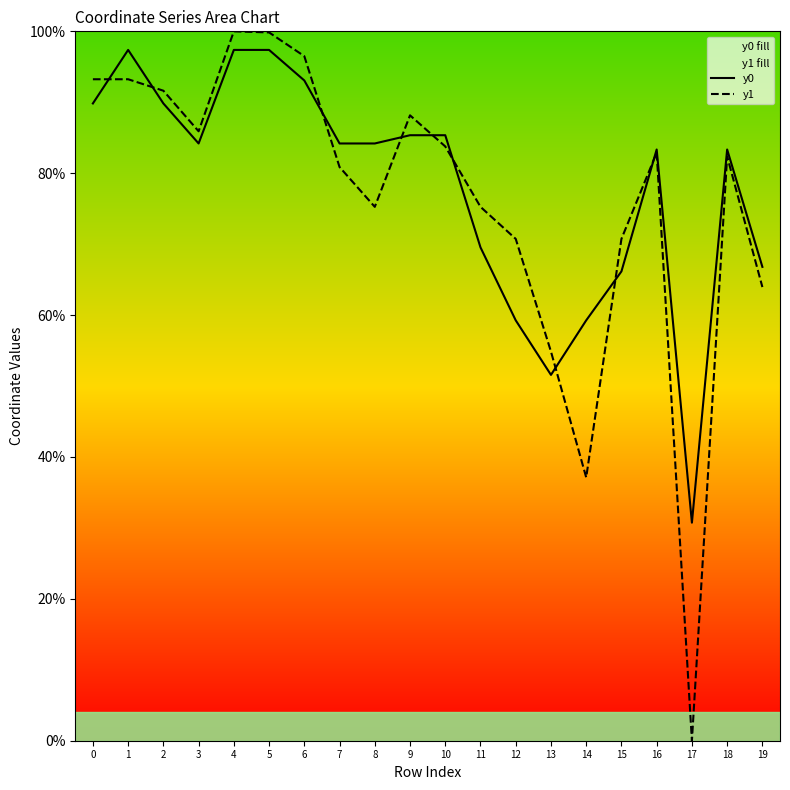

How many lines are shown in the chart?

2